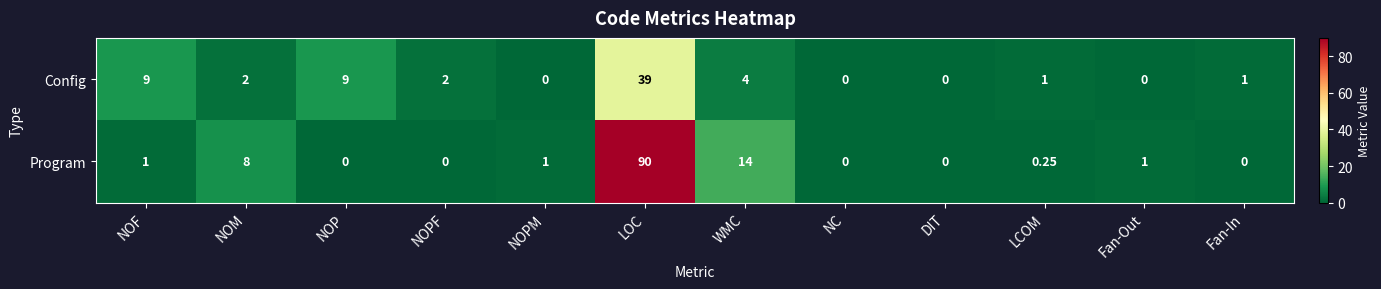

Which series has the largest range (max minus min)?

Program